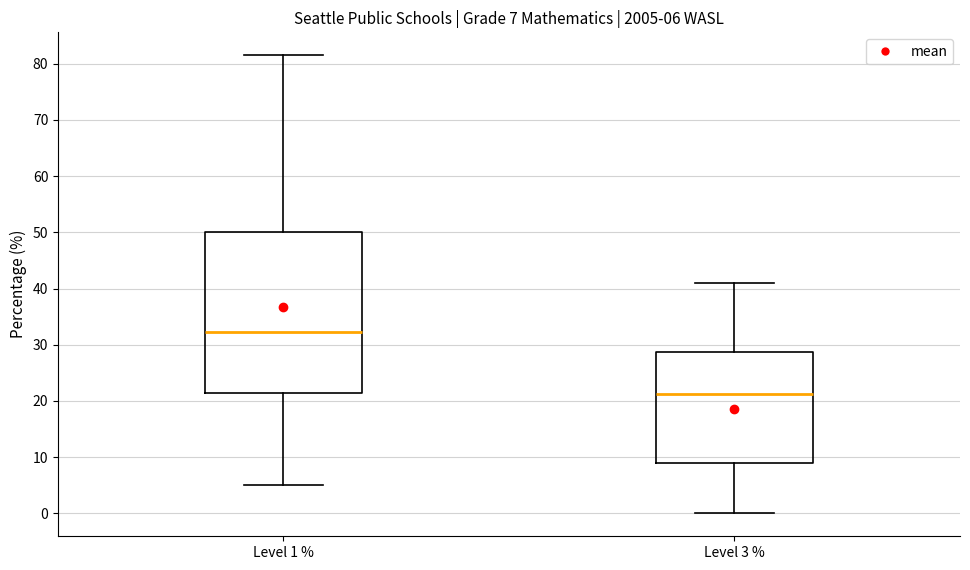

Which box is the tallest, from its lower edge to its upper edge?

Level 1 %